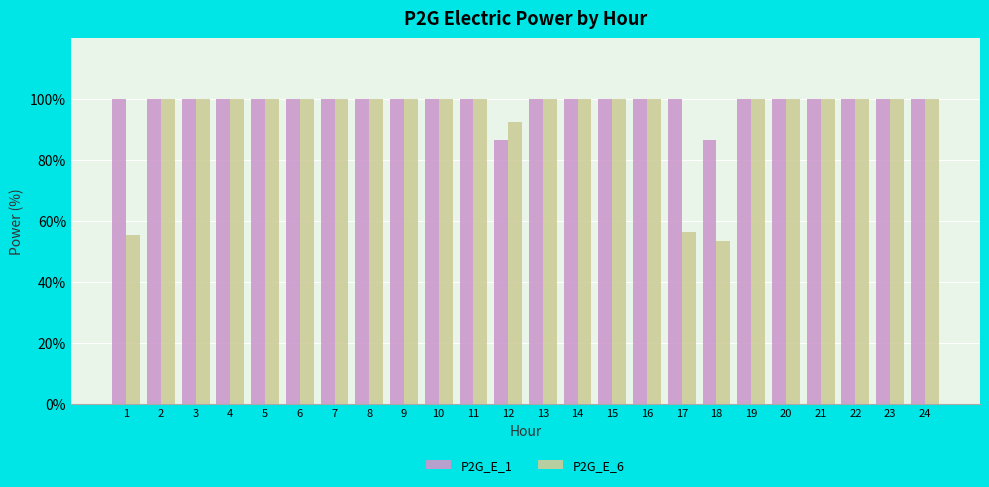

Count the number of categories in the chart.

24